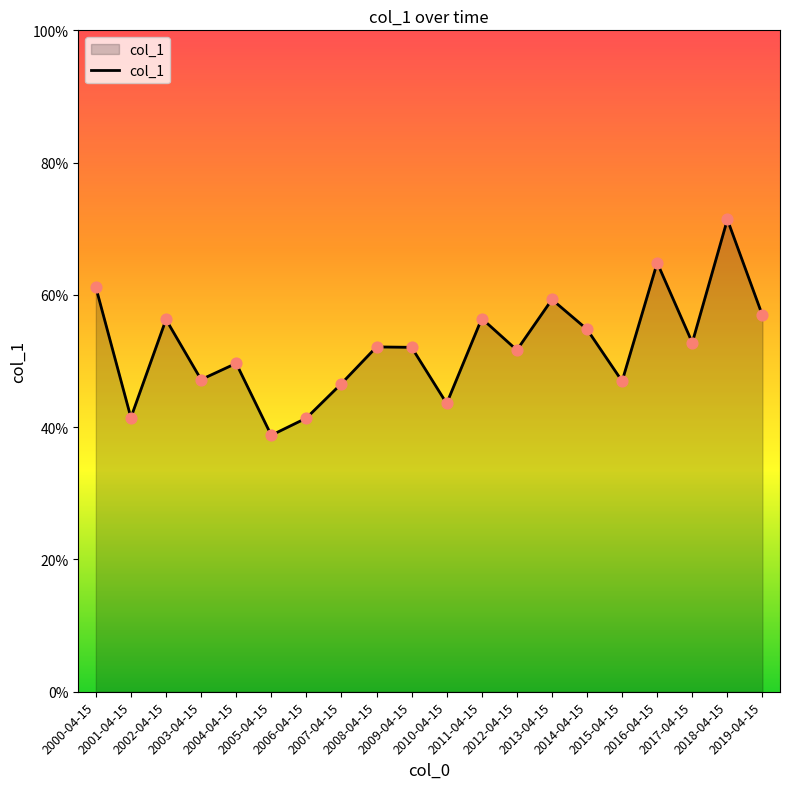

Is this an area chart (filled region under the line)?

Yes